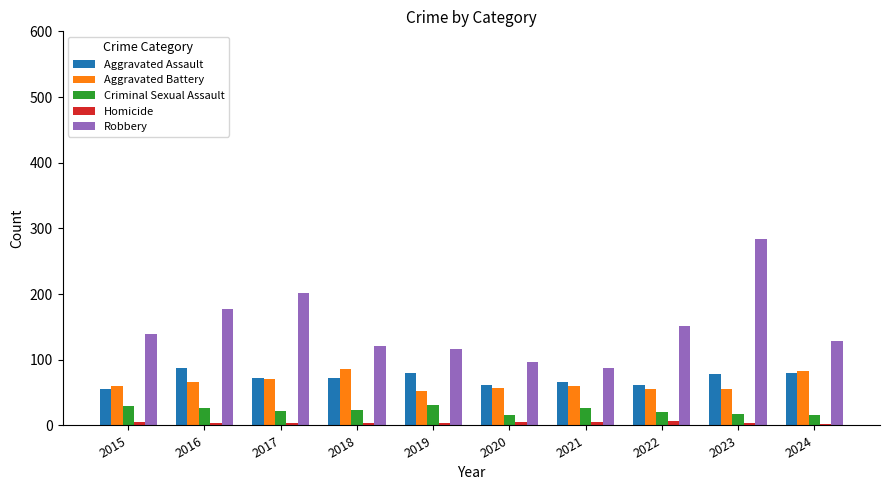

Is it true that Aggravated Battery equals 16 at 2022?

False